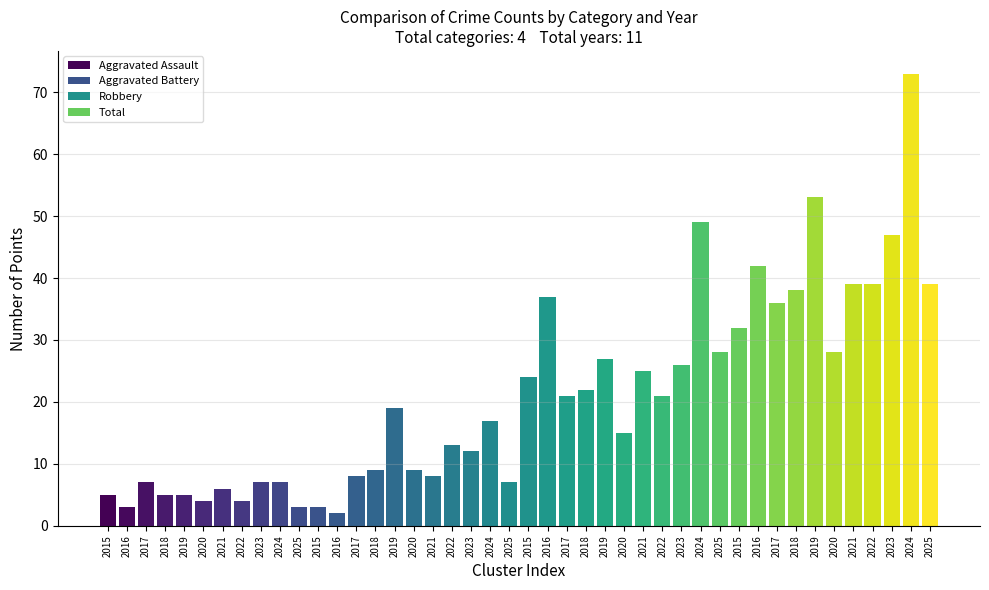

At how many categories does at least one series exceed 54?

1